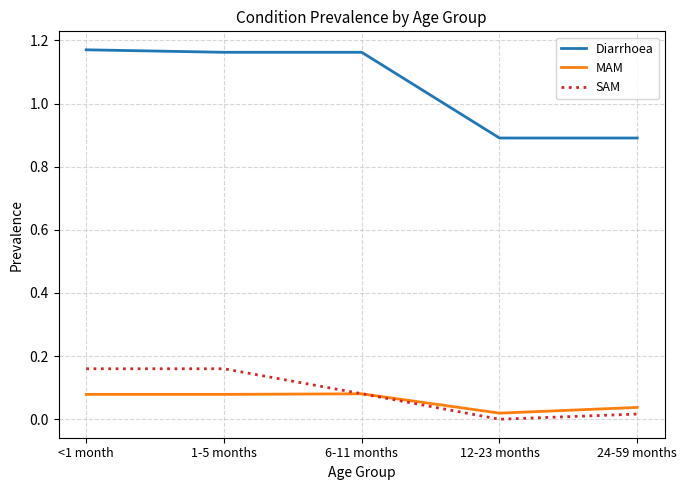

True or false: MAM and Diarrhoea intersect in this chart.

False